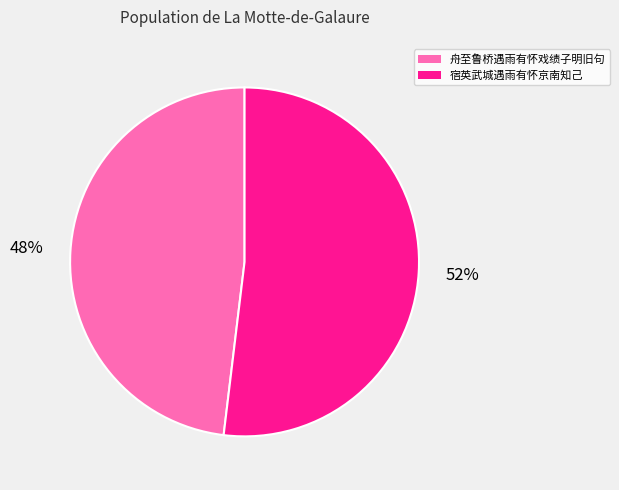

To the nearest percent, what is the average slice percentage?

50%